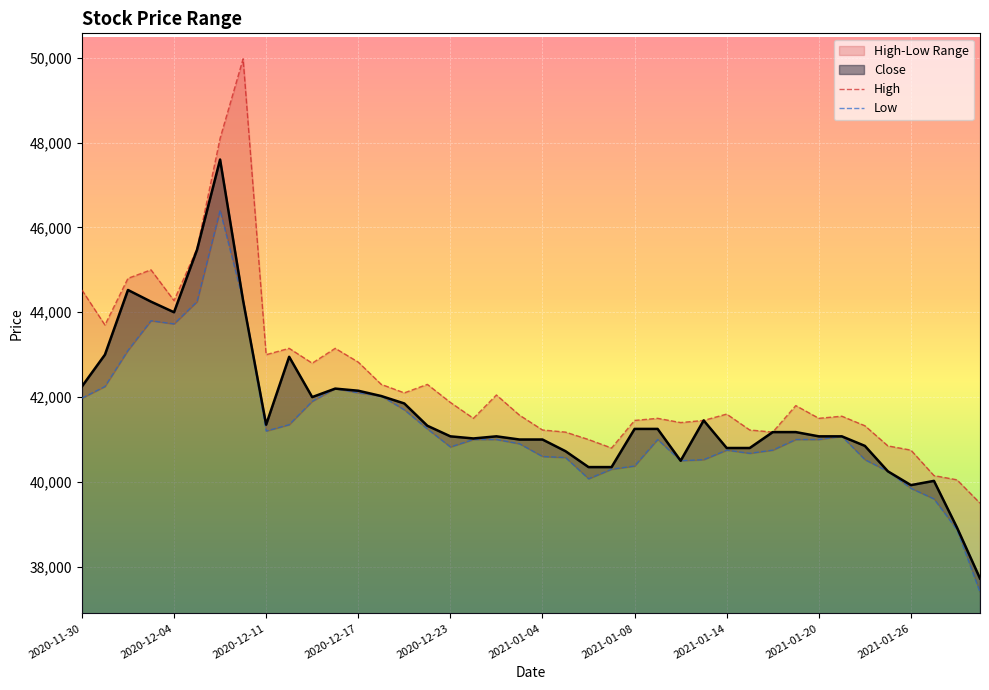

True or false: High has a value of 61098 at 2021-01-18.

False